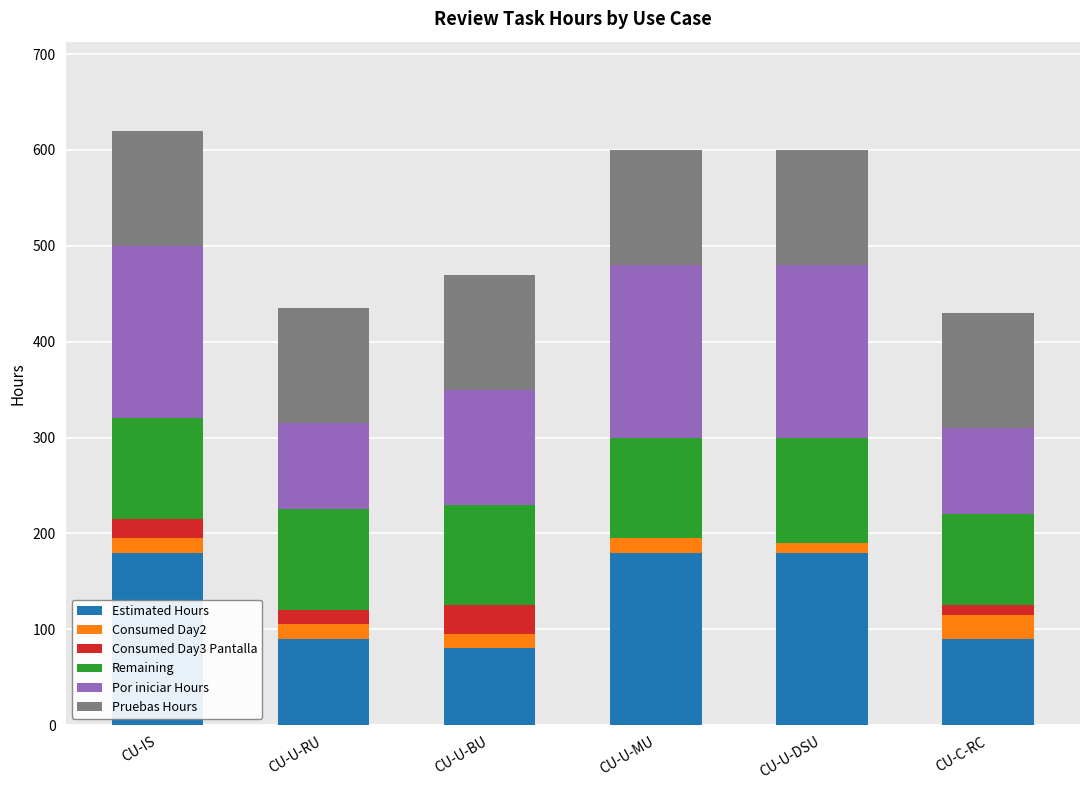

The Estimated Hours series shows 234 at CU-U-DSU. True or false?

False